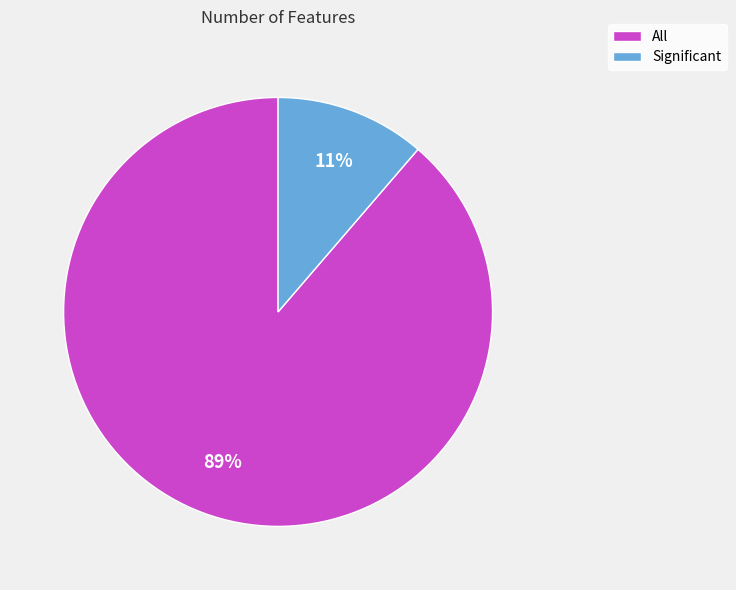

True or false: All accounts for 77% of the total.

False